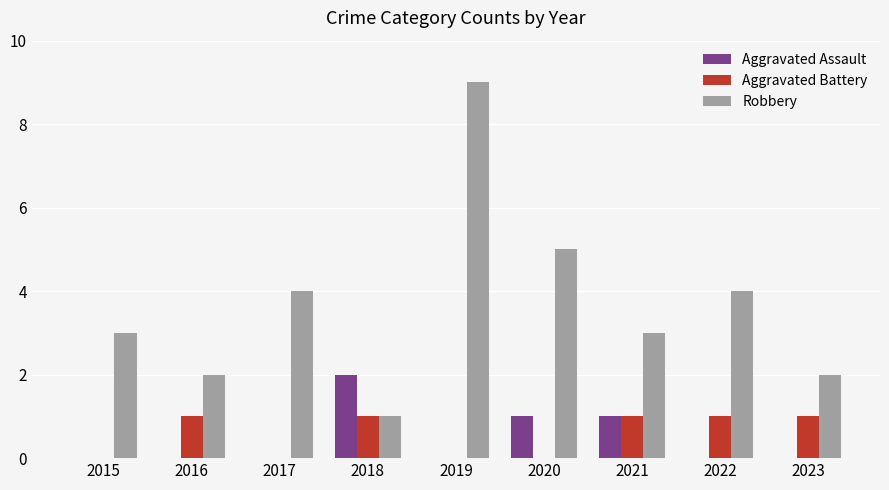

How many series are shown in this chart?

3